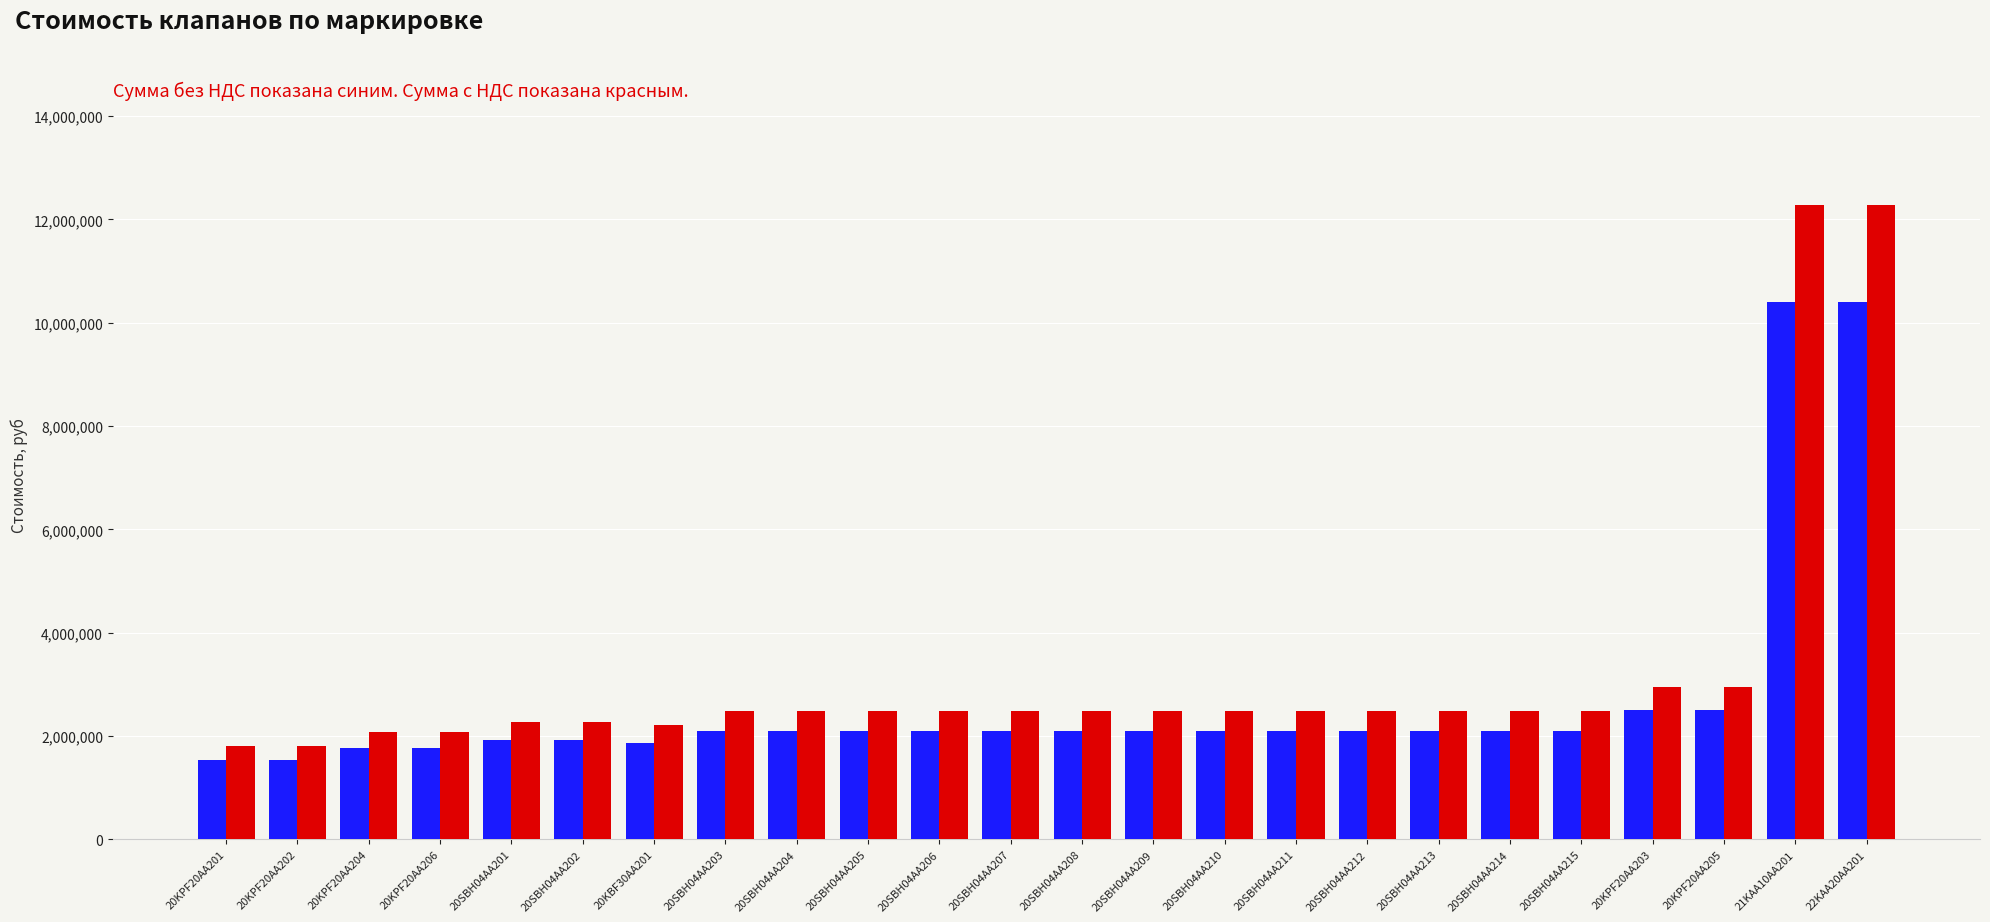

How many series are shown in this chart?

2